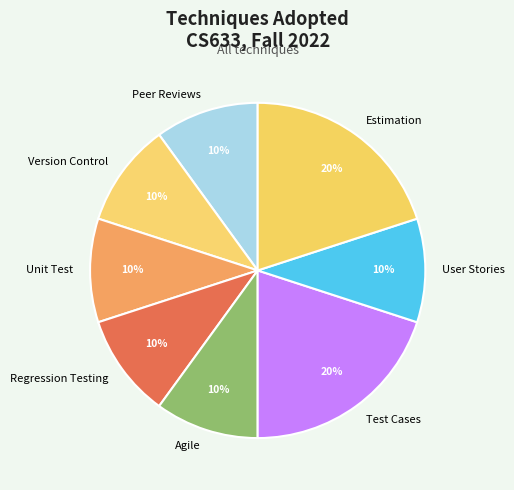

To the nearest percent, what percentage of the pie is Agile?

10%